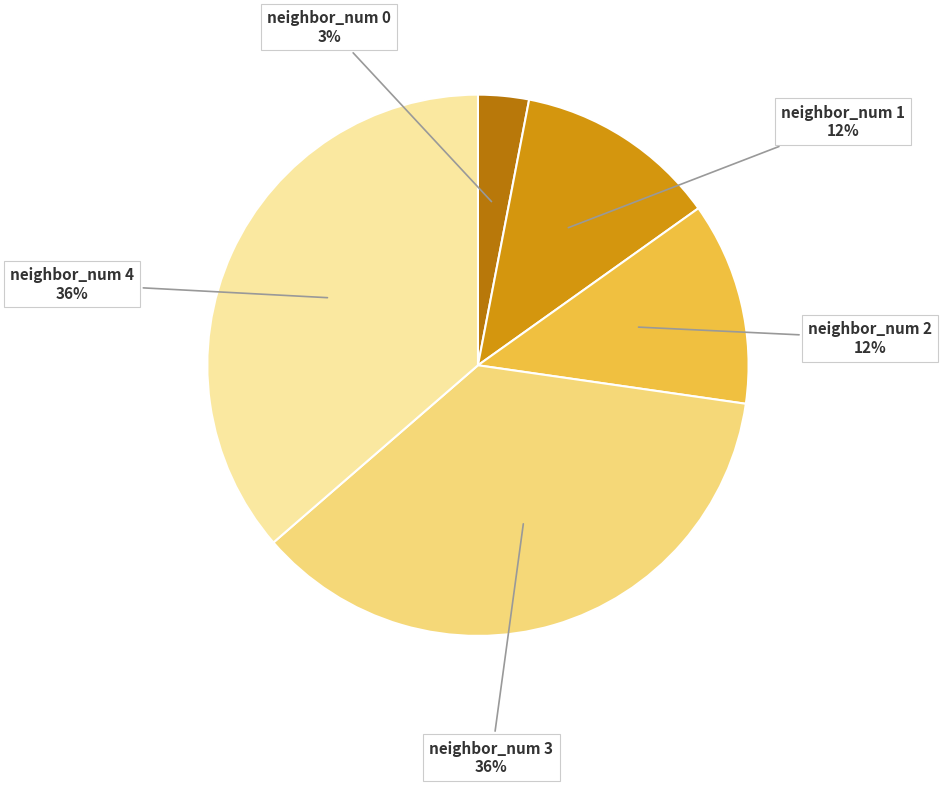

Is there any slice that represents more than half of the pie?

No